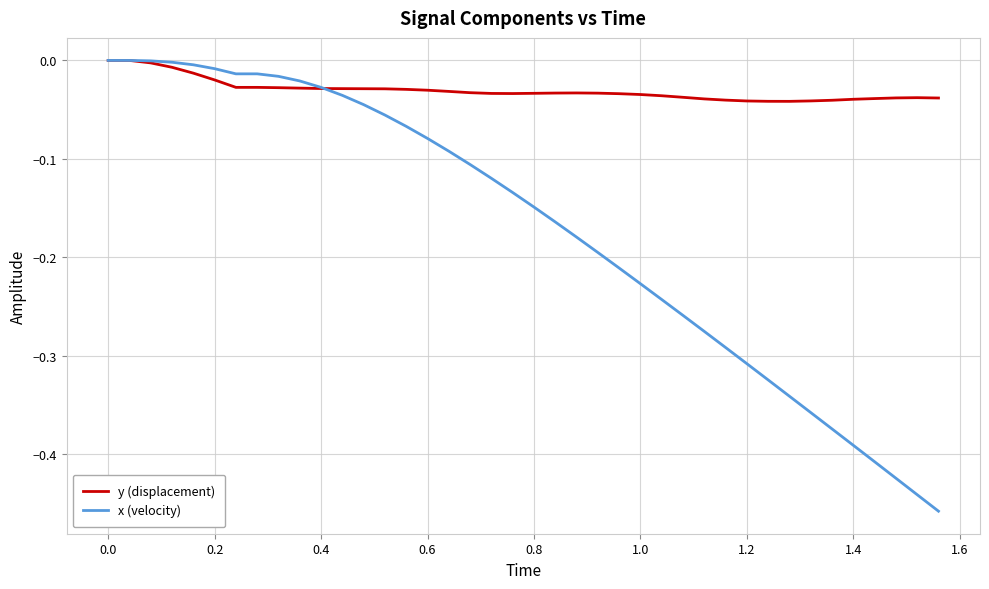

Which series has the widest spread of values?

x (velocity)